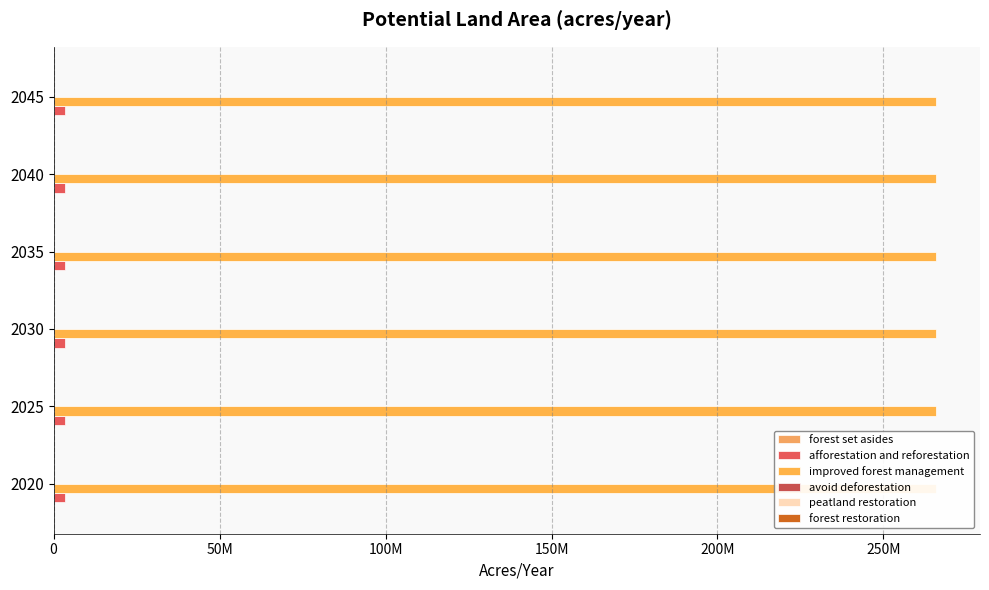

Rank the series at 2035 from lowest to highest value.

peatland restoration, forest restoration, forest set asides, avoid deforestation, afforestation and reforestation, improved forest management